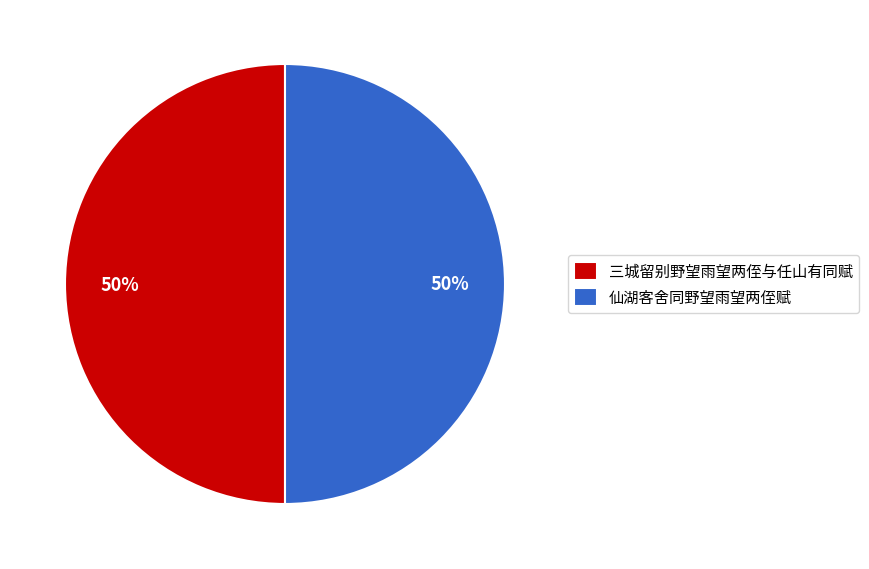

Is it true that 仙湖客舍同野望雨望两侄赋 is 58% of the pie?

False